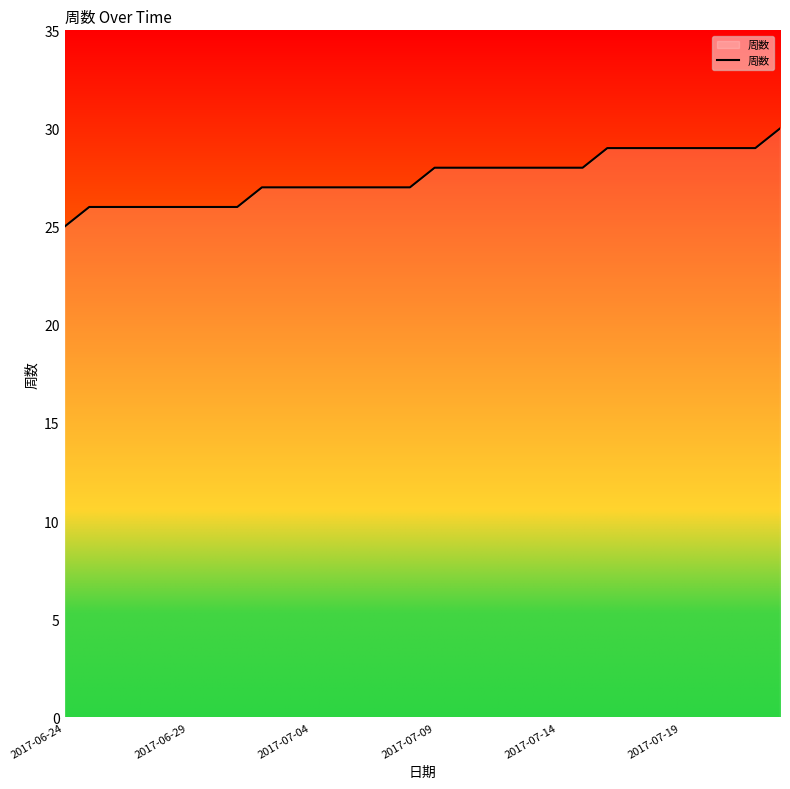

What is the difference between the maximum and minimum values?

5